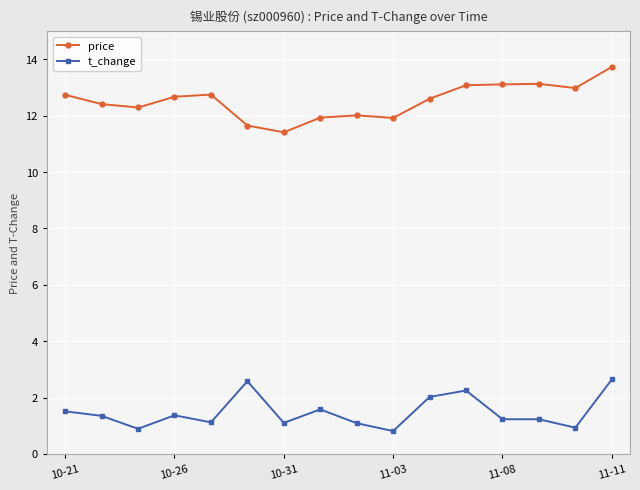

True or false: price has more than 2 interior local peaks.

True